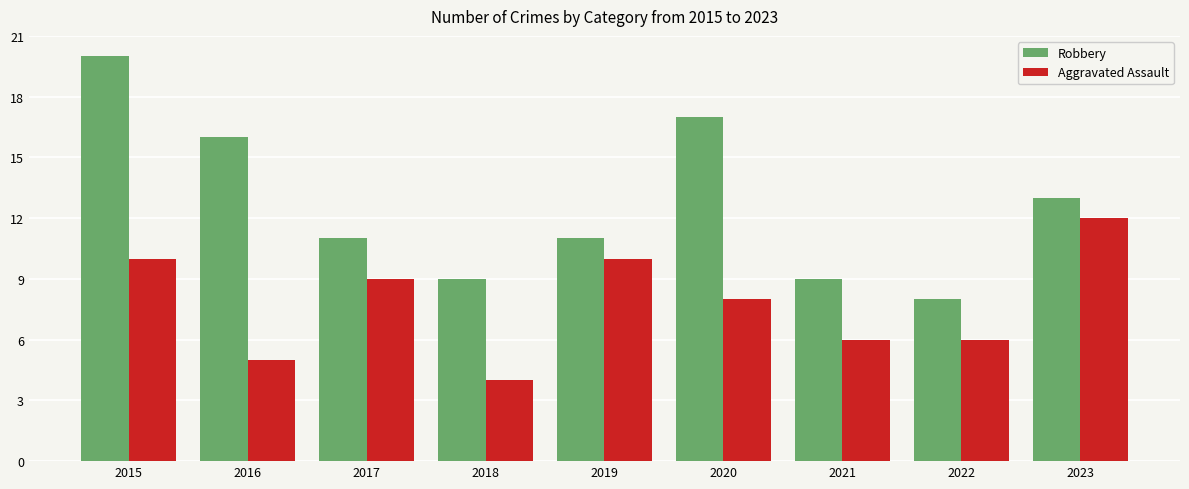

What is the spread (max minus min) of values at 2015?

10